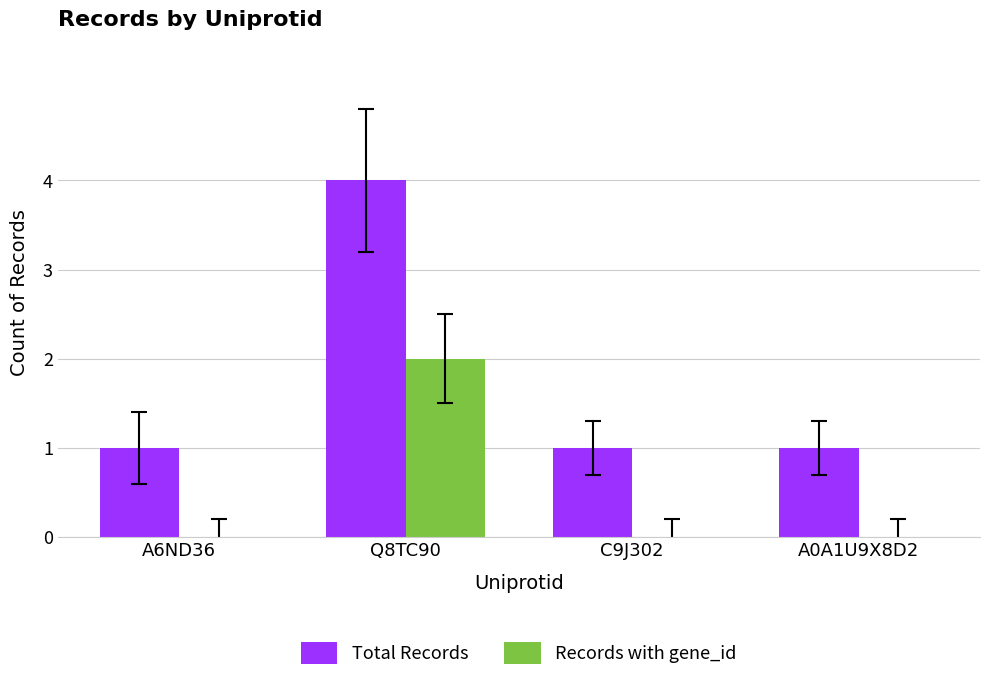

Which series changed the most between A6ND36 and Q8TC90?

Total Records